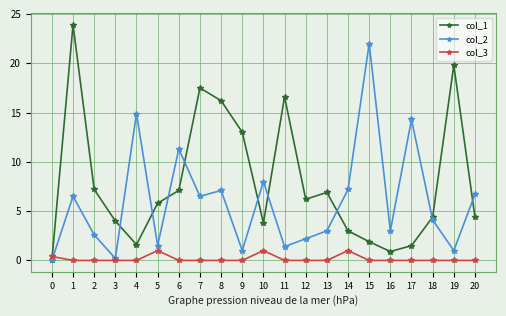

Is it true that col_1 equals 8.1 at 1?

False